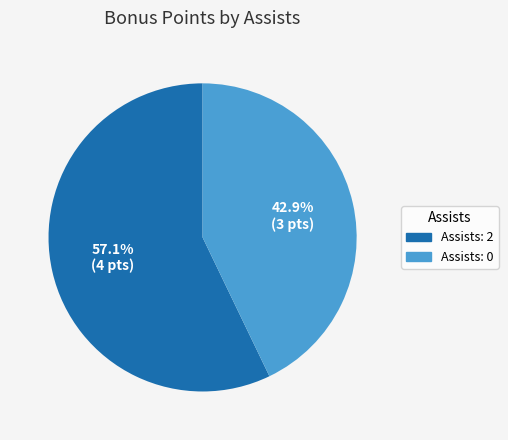

Does any single category account for the majority?

Yes